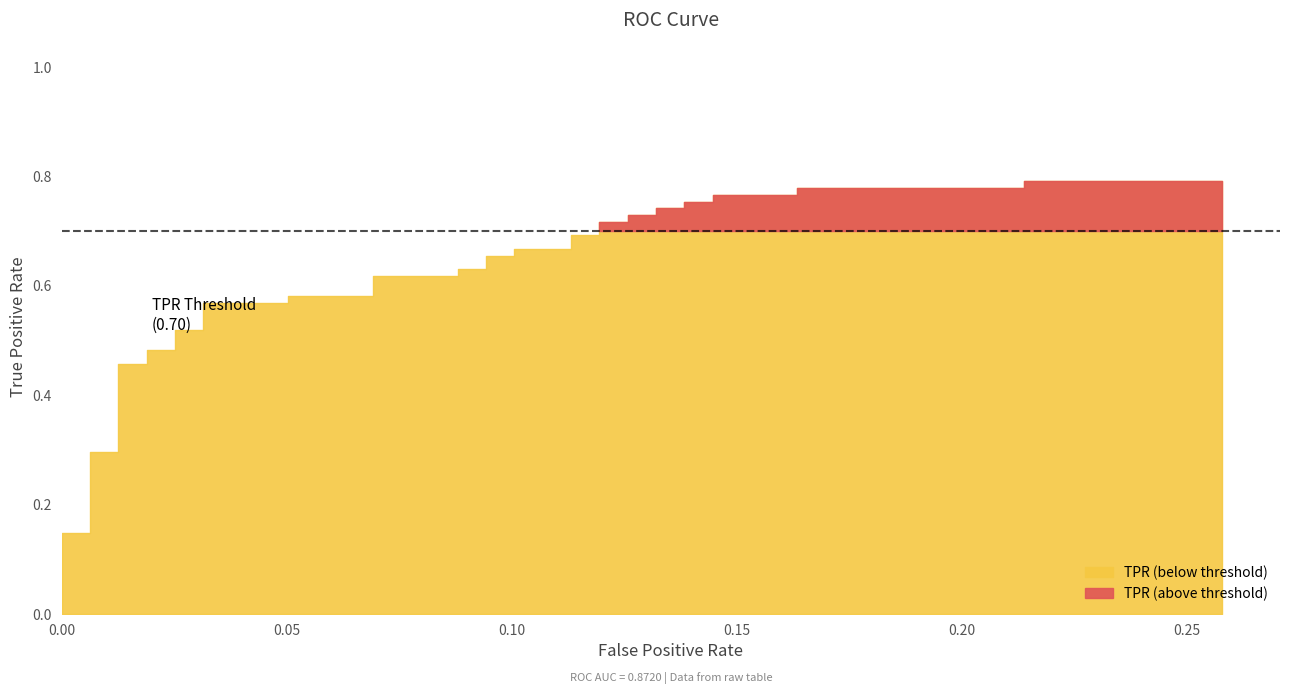

Reading right to left, what are all the values shown in this chart?

fpr: 39=0.3	38=0.2	37=0.2	36=0.2	35=0.2	34=0.1	33=0.1	32=0.1	31=0.1	30=0.1	29=0.1	28=0.1	27=0.1	26=0.1	25=0.1	24=0.1	23=0.1	22=0.1	21=0.1	20=0.1	19=0.1	18=0.1	17=0.1	16=0.1	15=0.1	14=0.1	13=0.1	12=0.0	11=0.0	10=0.0	9=0.0	8=0.0	7=0.0	6=0.0	5=0.0	4=0.0	3=0.0	2=0.0	tpr=0.0	fpr=0.0
tpr: 39=0.8	38=0.8	37=0.8	36=0.8	35=0.8	34=0.8	33=0.8	32=0.8	31=0.7	30=0.7	29=0.7	28=0.7	27=0.7	26=0.7	25=0.7	24=0.7	23=0.7	22=0.7	21=0.7	20=0.7	19=0.6	18=0.6	17=0.6	16=0.6	15=0.6	14=0.6	13=0.6	12=0.6	11=0.5	10=0.5	9=0.5	8=0.5	7=0.5	6=0.5	5=0.3	4=0.3	3=0.1	2=0.1	tpr=0.0	fpr=0.0